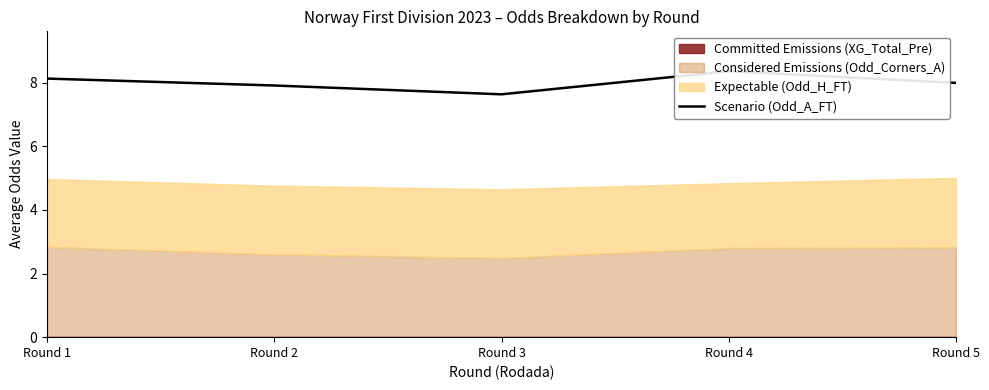

Reading right to left, list all the values displayed in this chart.

Round 5=8.0	Round 4=8.4	Round 3=7.6	Round 2=7.9	Round 1=8.1